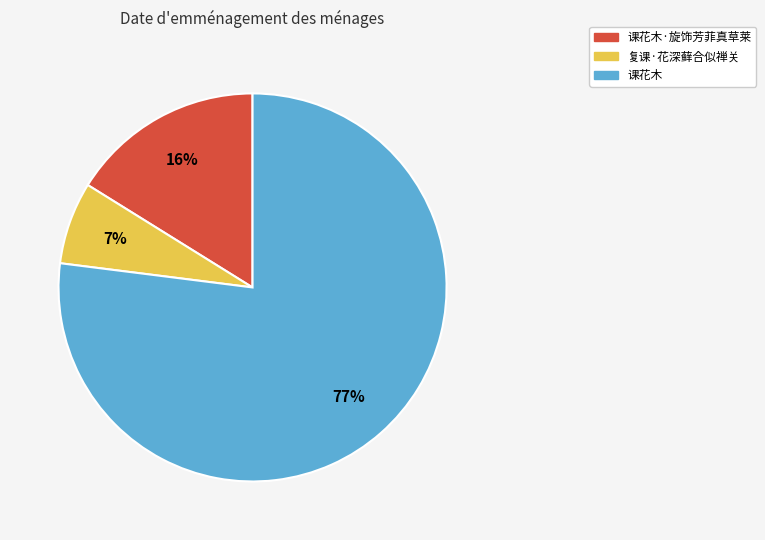

To the nearest percent, what is the difference between the largest and smallest slice percentages?

70%